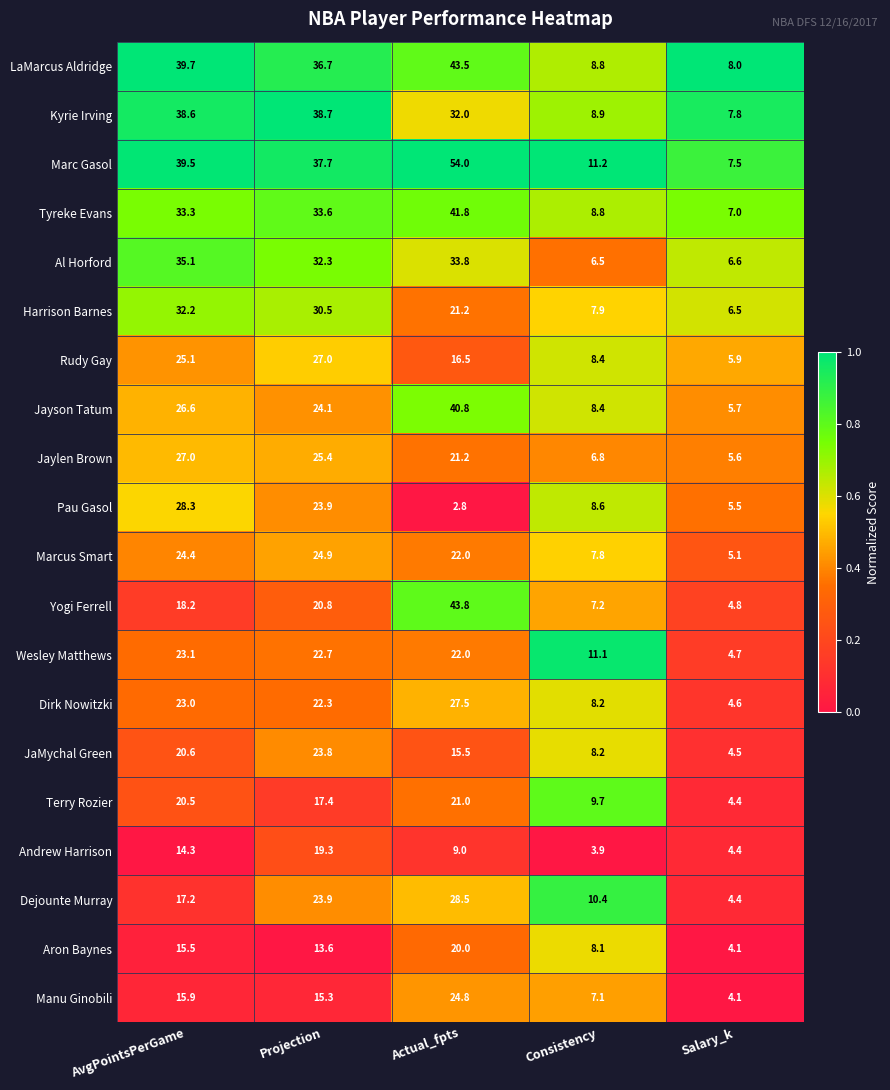

What is the difference between the highest and lowest values at AvgPointsPerGame?

25.4